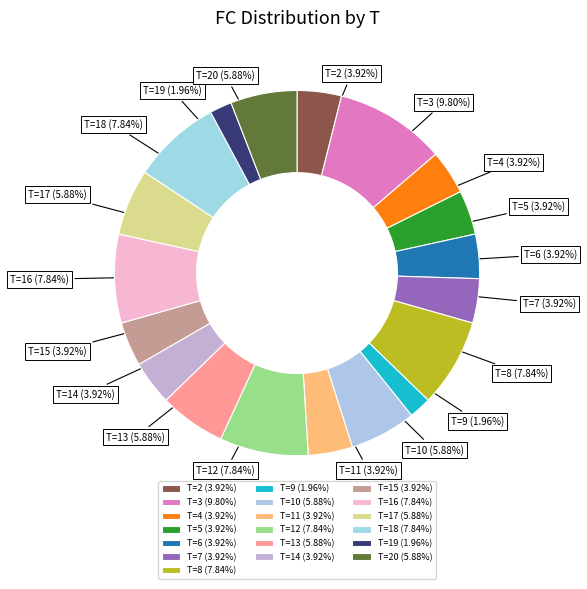

Which slice is the largest?

T=3 (9.80%)